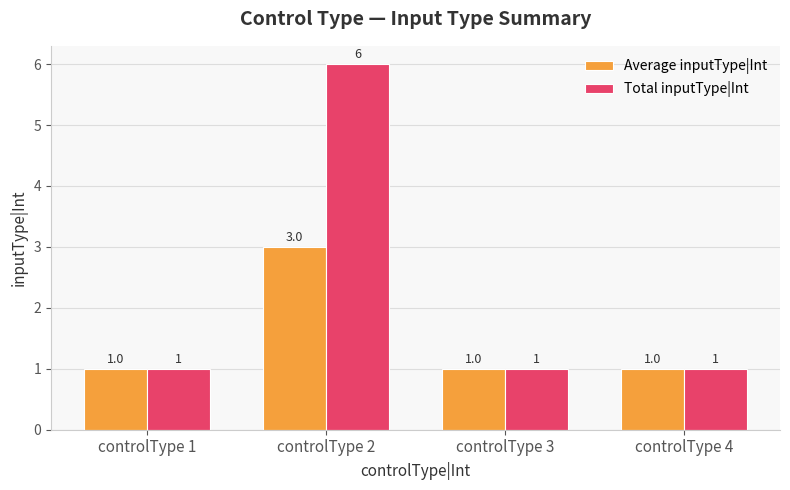

What is the total value across all series at controlType 3?

2